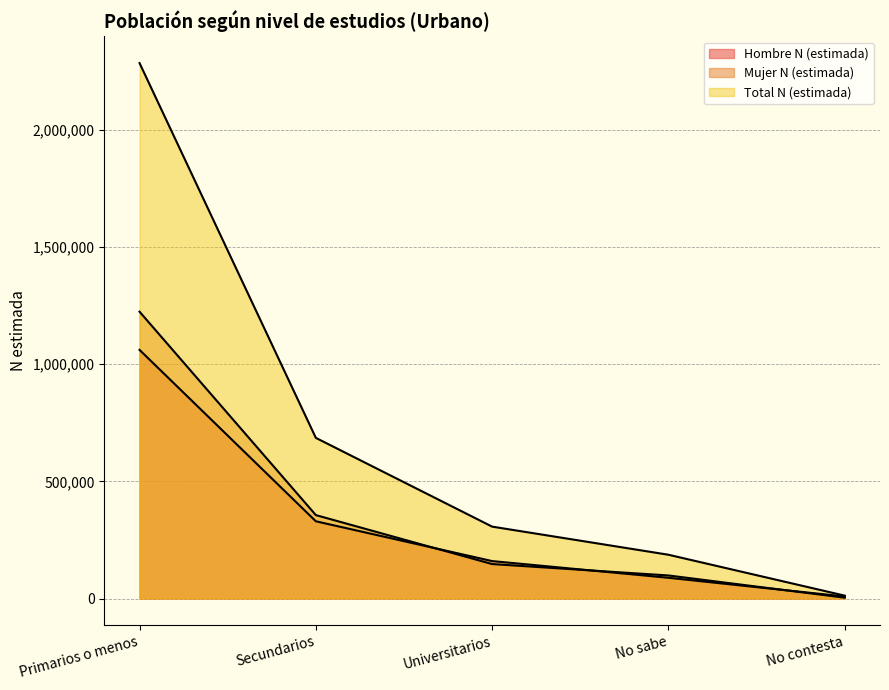

What is the label of the 2nd point from the left?

Secundarios